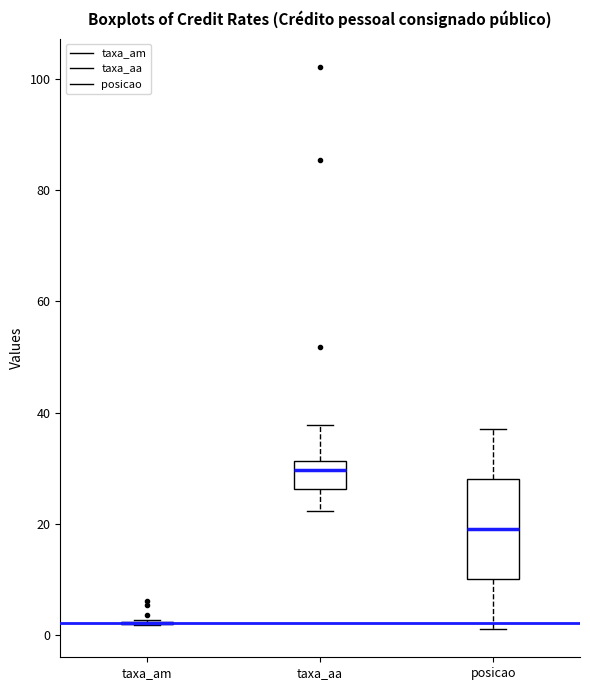

Reading left to right, read every box against the y-axis: the position of its median line, the range the box covers, and the ends of its whiskers. The values are not printed on the chart, so give them approximately, as read against the axis.

taxa_am: box collapsed to a line at 2, whiskers 2 to 2
taxa_aa: median 30, box 26 to 32, whiskers 22 to 38
posicao: median 20, box 10 to 28, whiskers 2 to 38